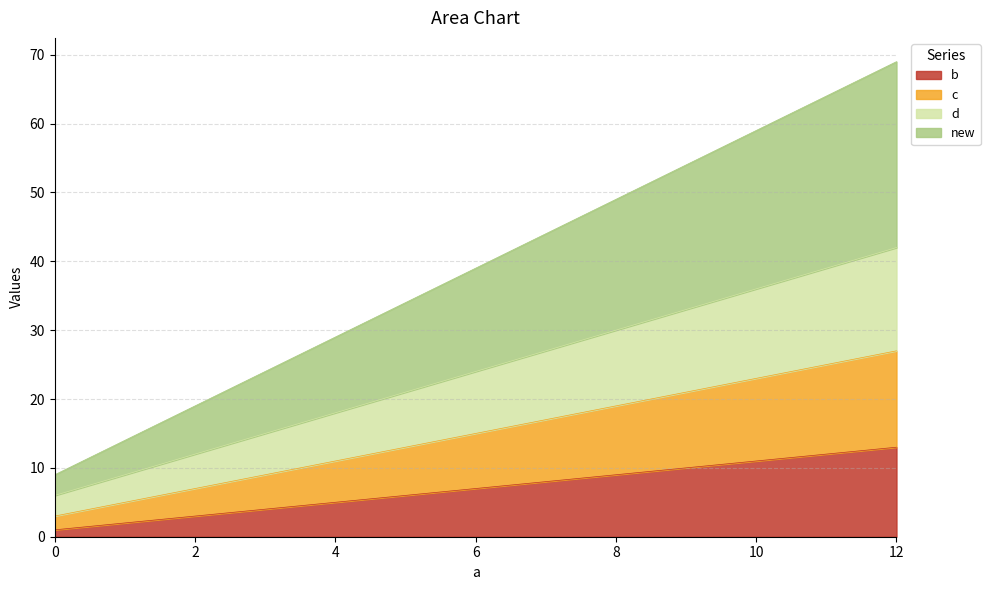

True or false: b and new intersect in this chart.

False